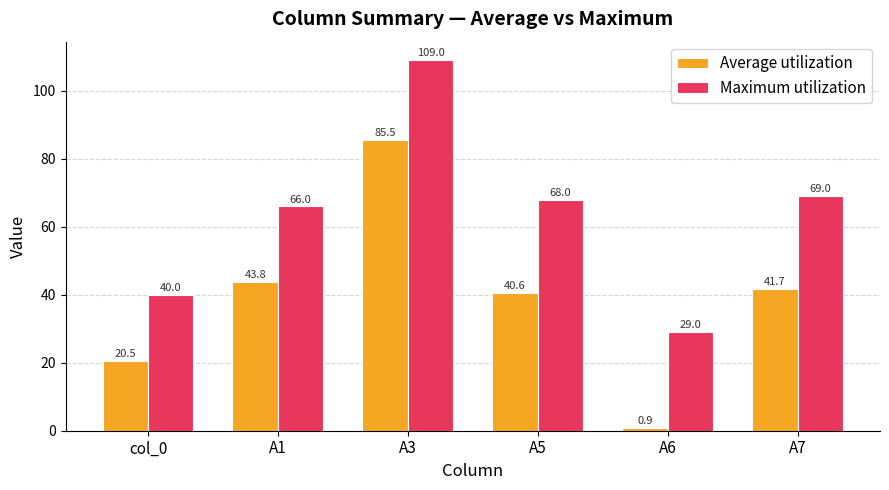

List the labels in order of Maximum utilization value, smallest first.

A6, col_0, A1, A5, A7, A3